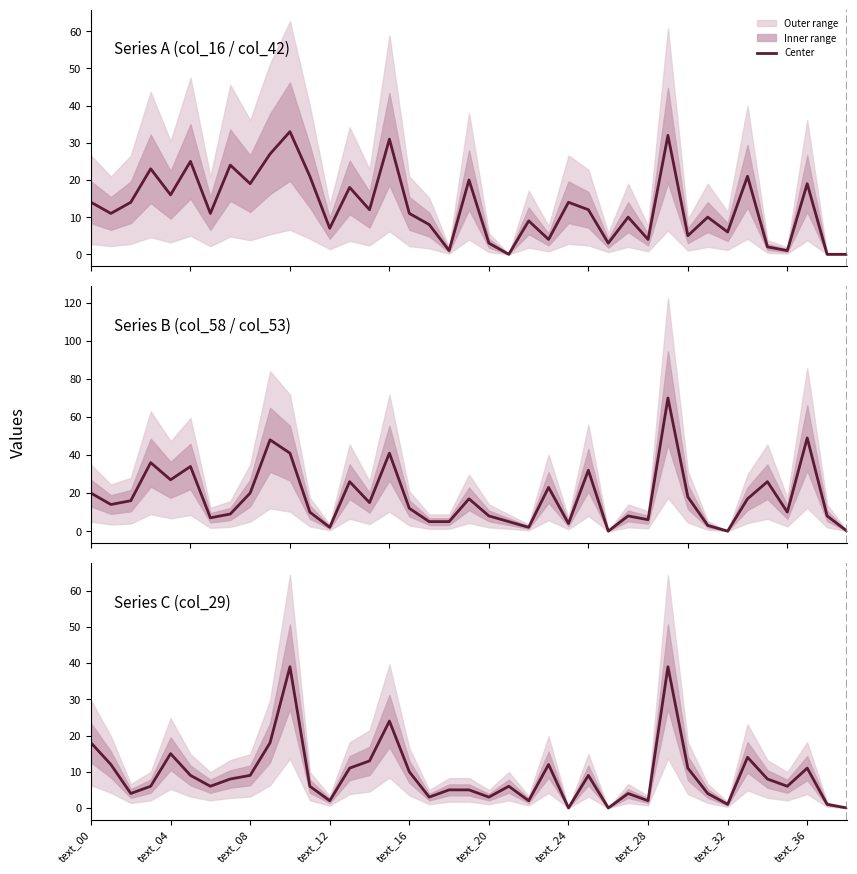

What is the ratio of the value at 17 to the value at text_20?

0.3